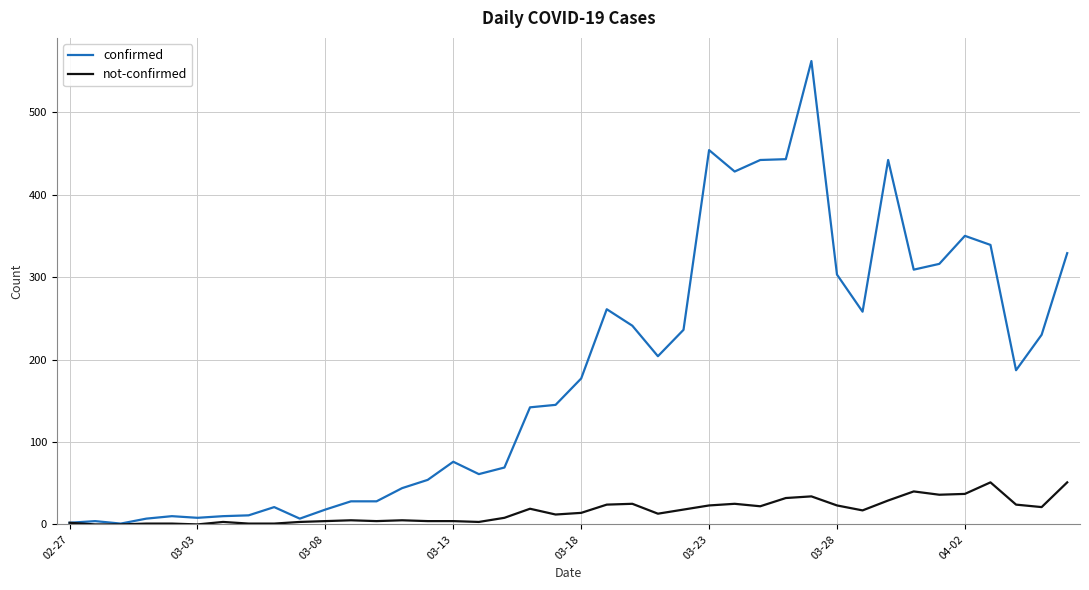

Which series has the largest total across all categories?

confirmed